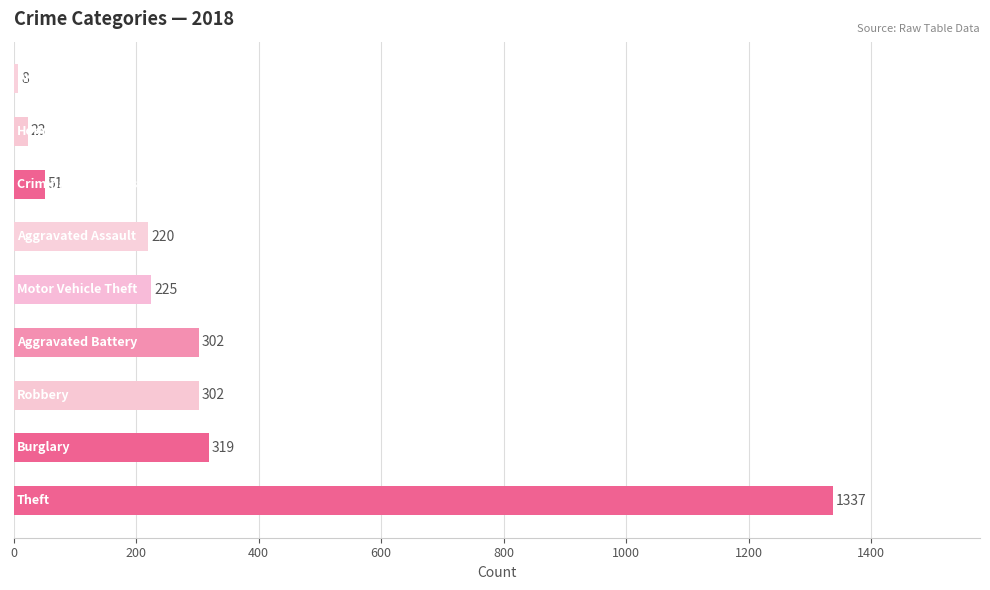

What is the average value?

310